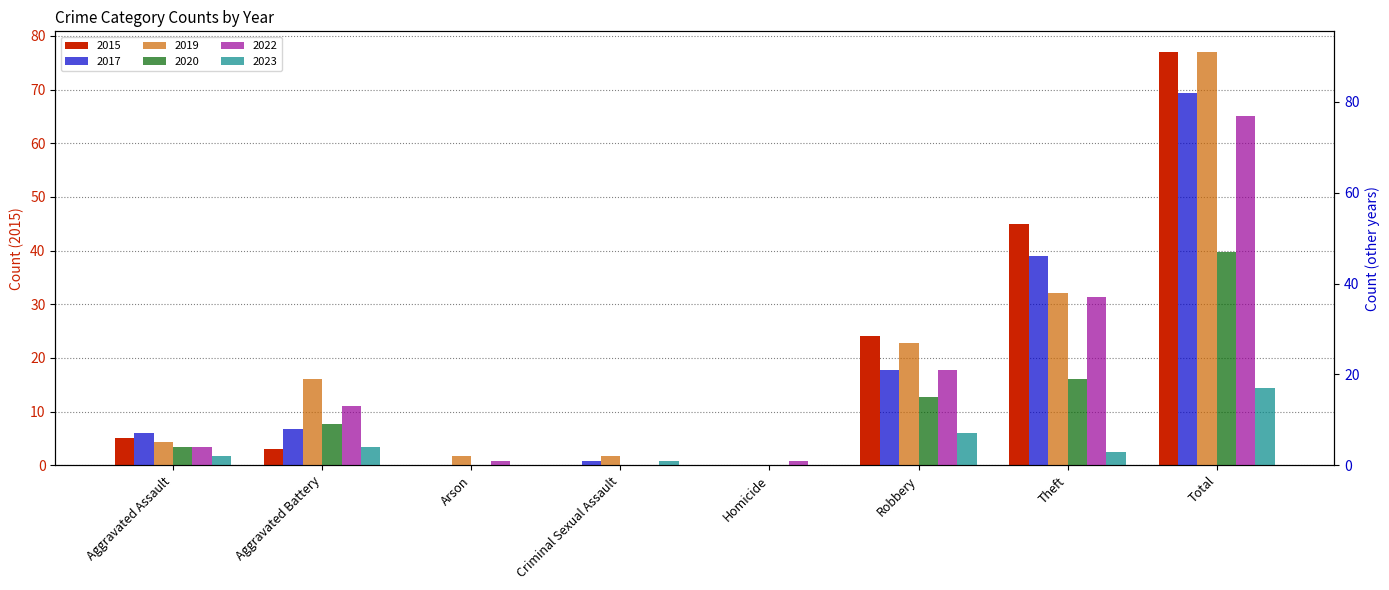

Between Aggravated Battery and Criminal Sexual Assault, which series saw the biggest shift?

2019